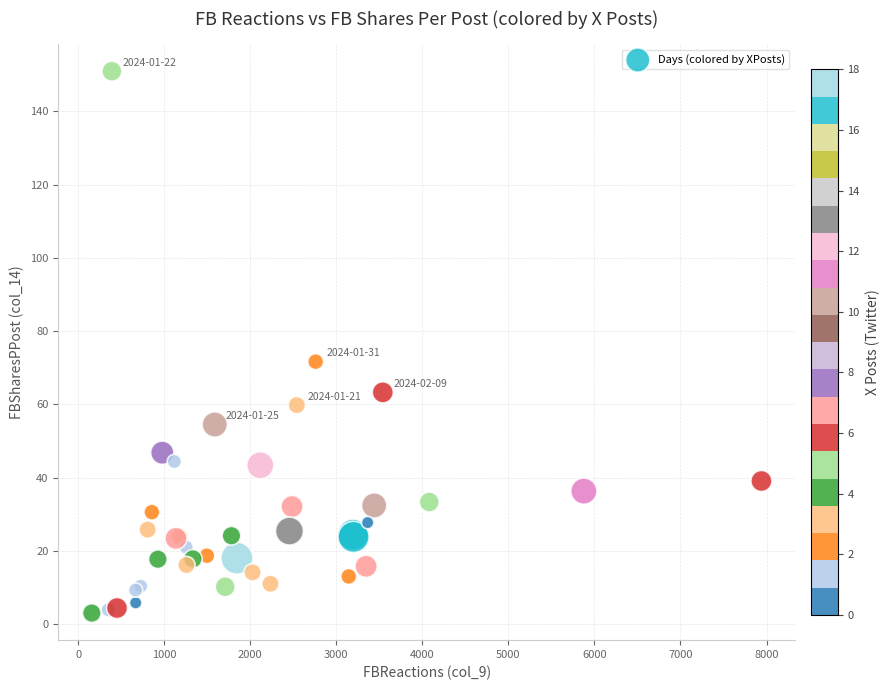

What Y value in the scatter plot is closest to 77?

71.7